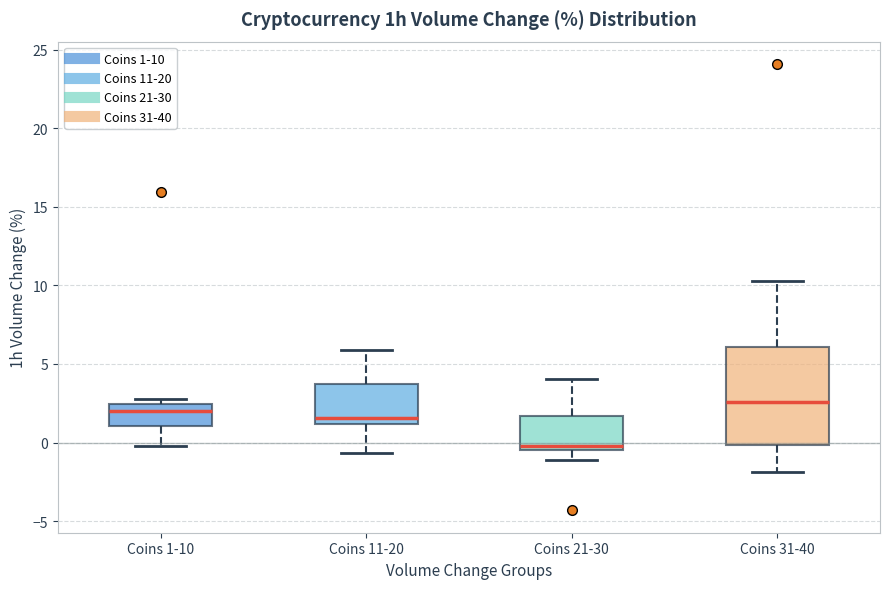

Which box's median line is the highest?

Coins 31-40